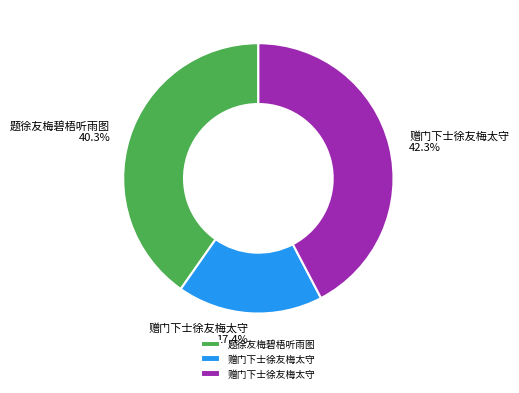

Is there any slice that represents more than half of the pie?

No